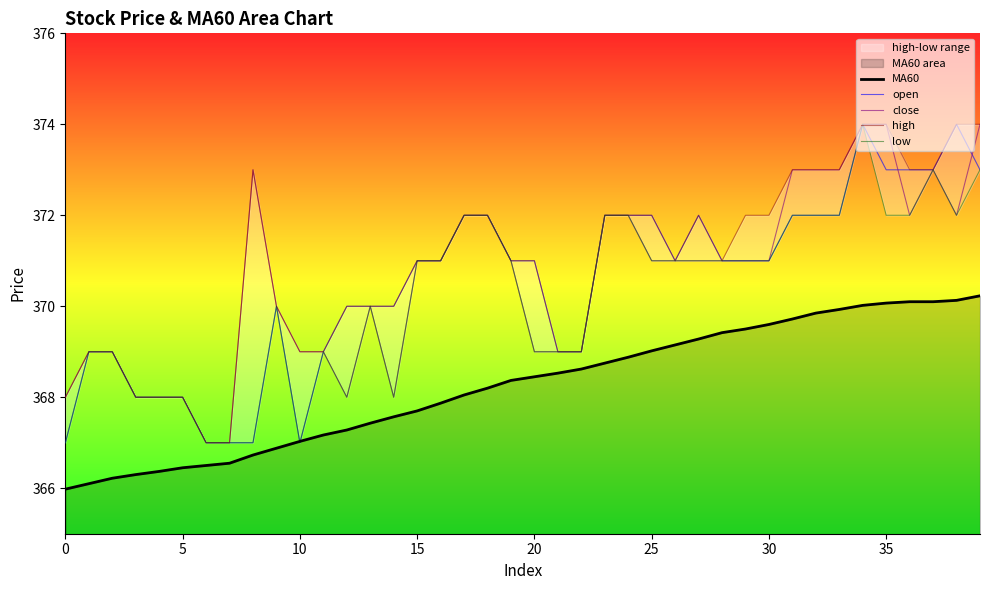

Which category has the highest value across all series?

34